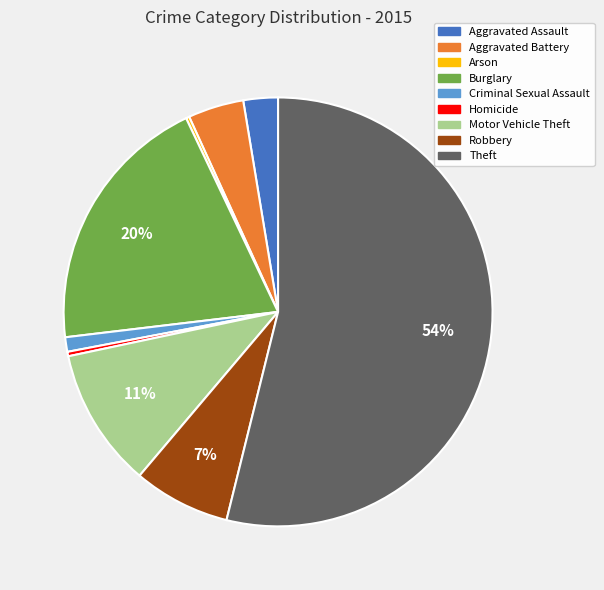

Combined, do Theft and Aggravated Battery account for over 50%?

Yes